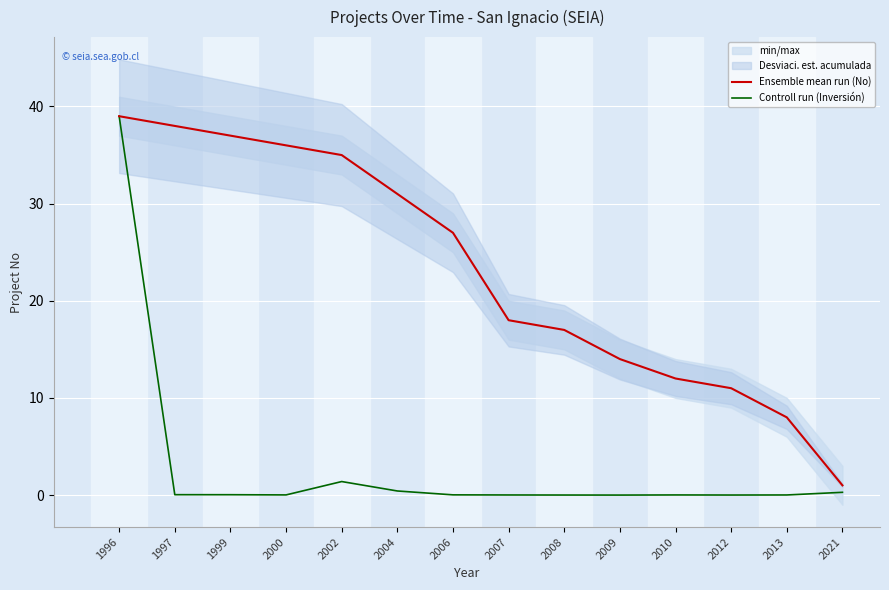

What is the maximum value for Controll run (Inversión)?

39.0